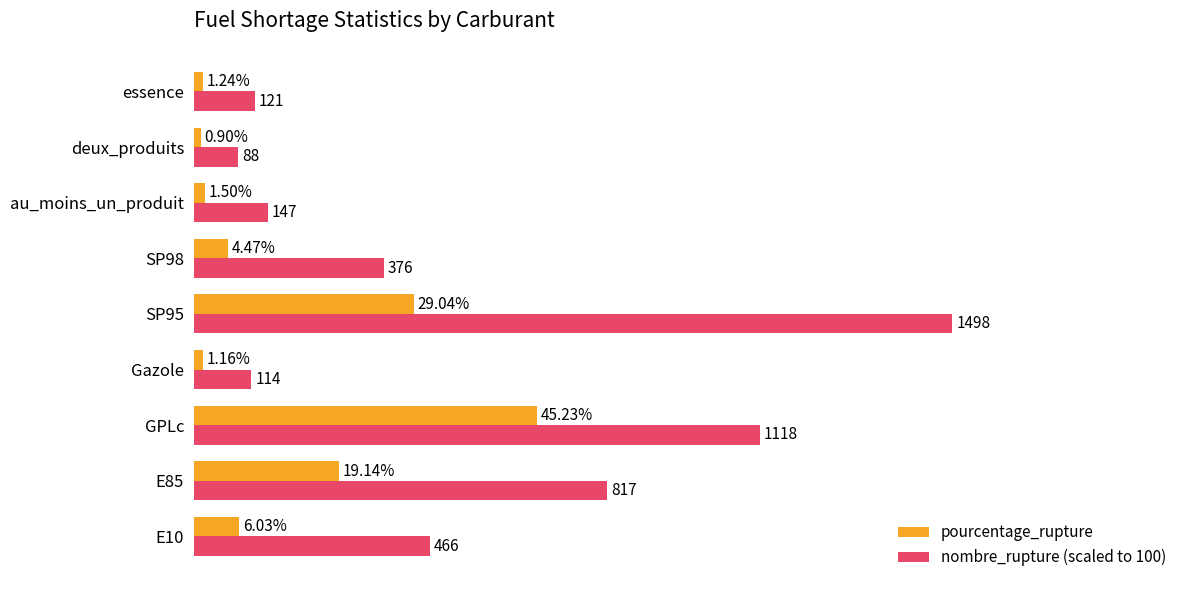

Which label corresponds to the smallest value in the chart?

deux_produits